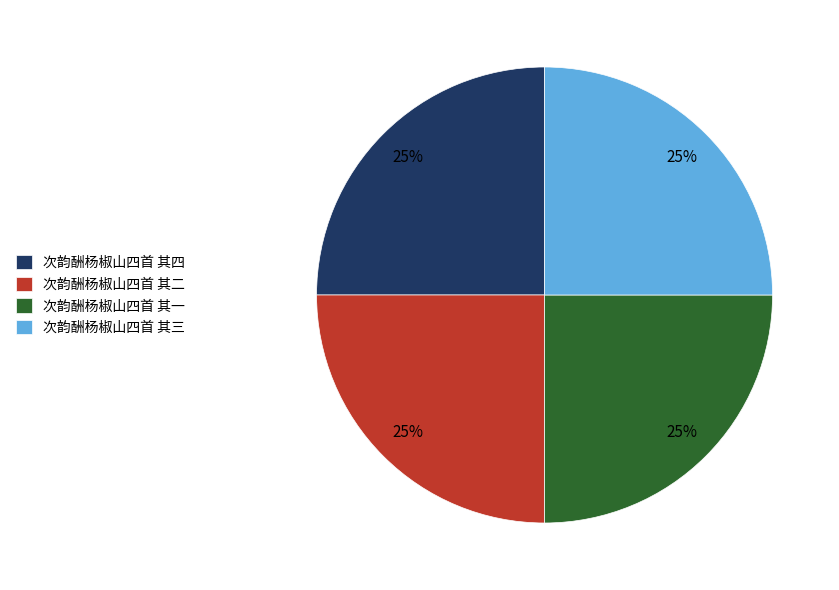

How many slices are in this pie chart?

4